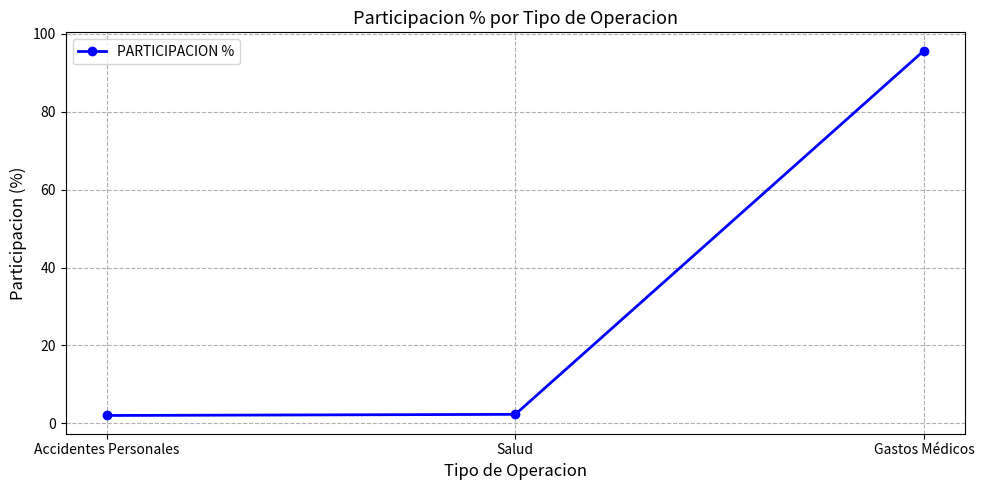

Which label corresponds to the largest value in the chart?

Gastos Médicos